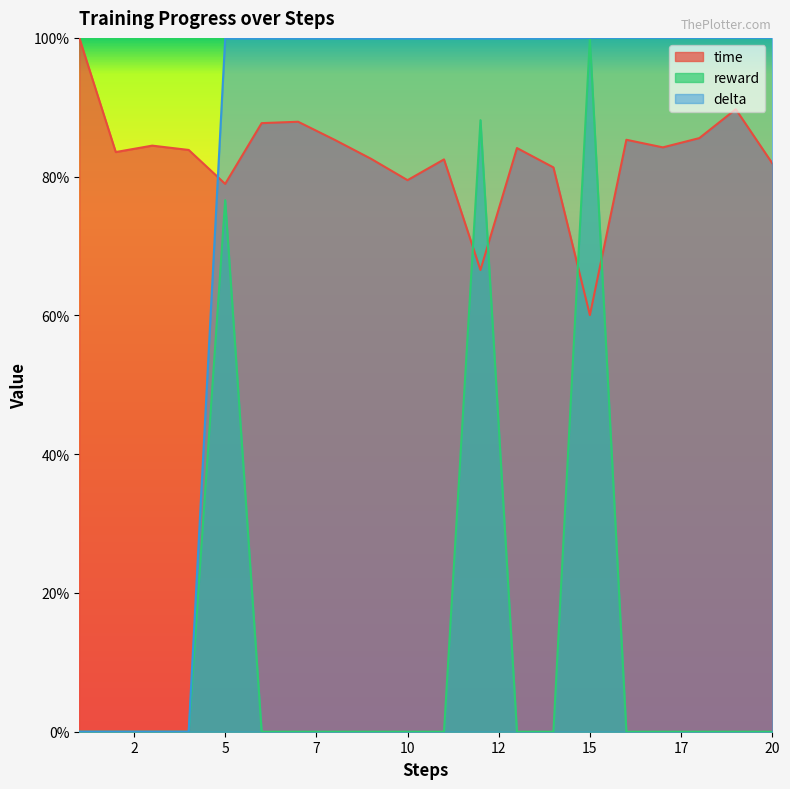

How many positive values does the reward series have?

3